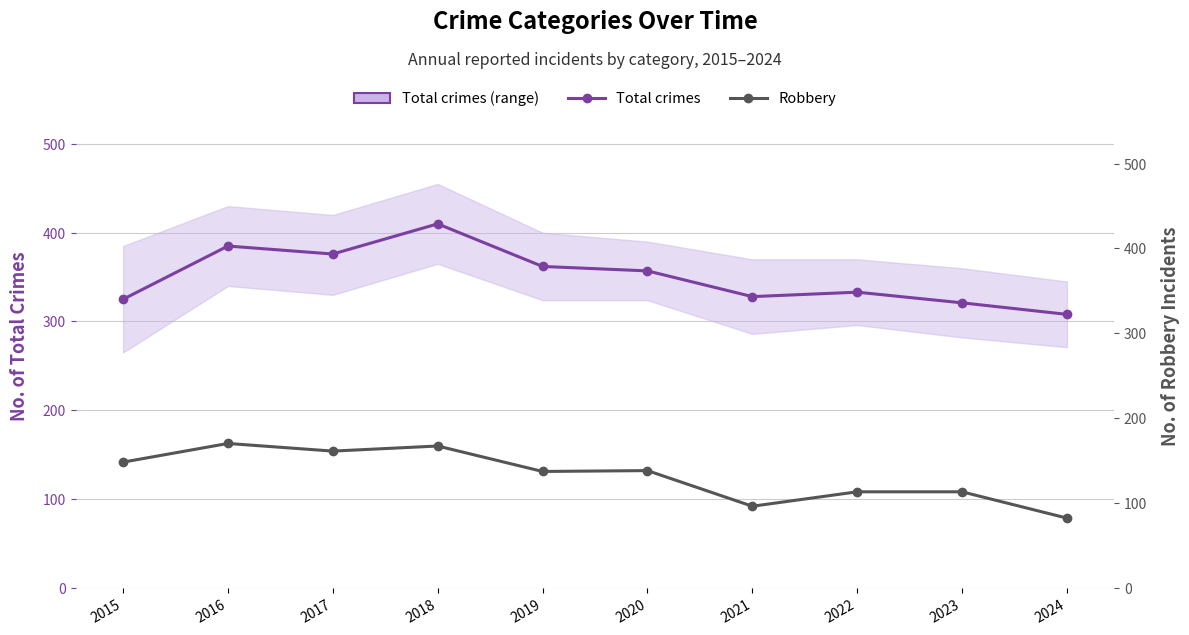

Where does the Robbery series first go above 138?

2015